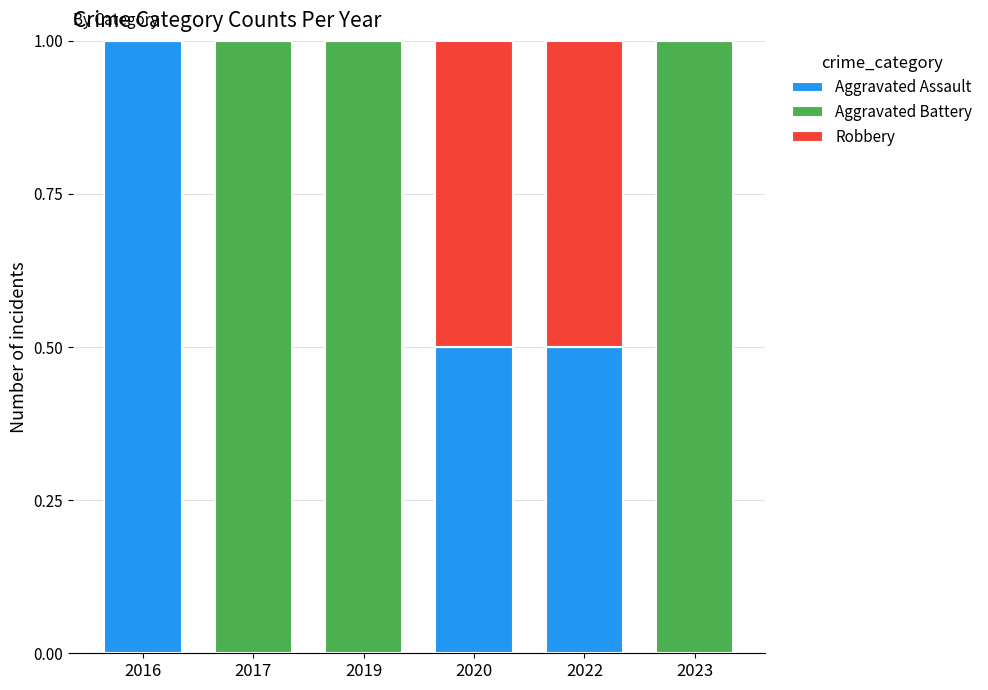

The value of Robbery at 2023 is 0.0. True or false?

True